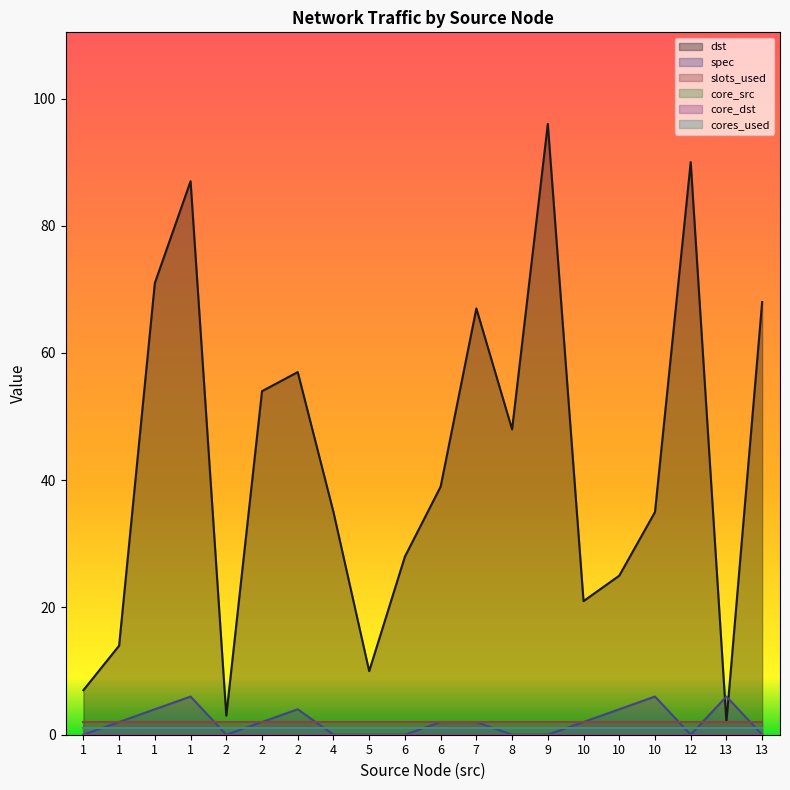

At which category is the sum across all series the highest?

9